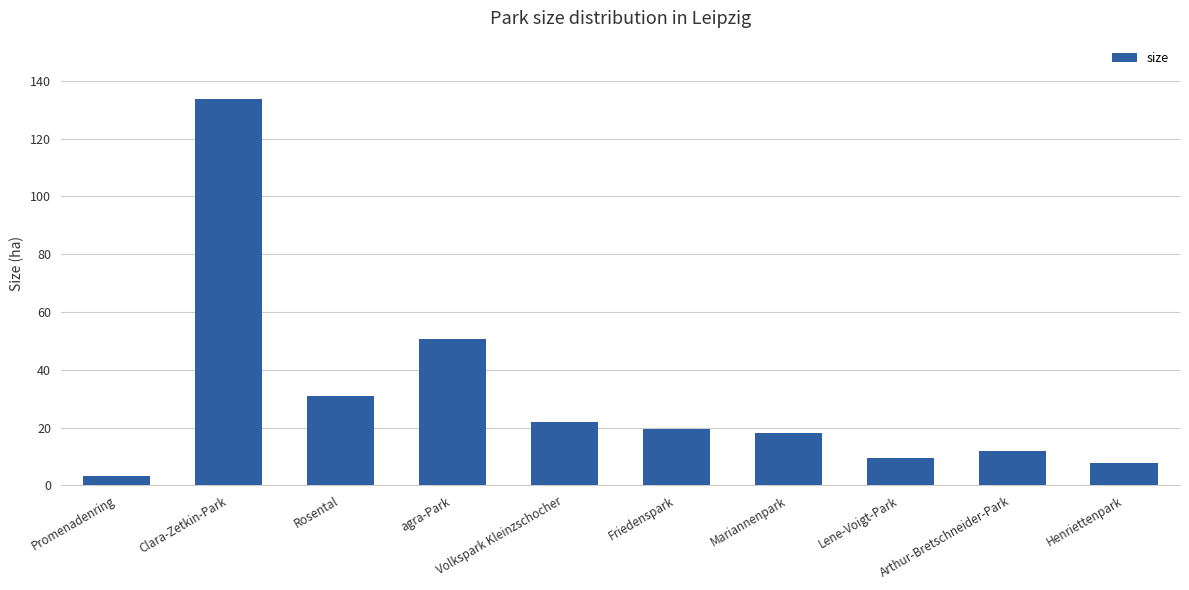

Reading left to right, extract all data points from this chart.

Promenadenring=3.2	Clara-Zetkin-Park=133.8	Rosental=31.1	agra-Park=50.8	Volkspark Kleinzschocher=22.1	Friedenspark=19.7	Mariannenpark=18.3	Lene-Voigt-Park=9.4	Arthur-Bretschneider-Park=12.0	Henriettenpark=7.8